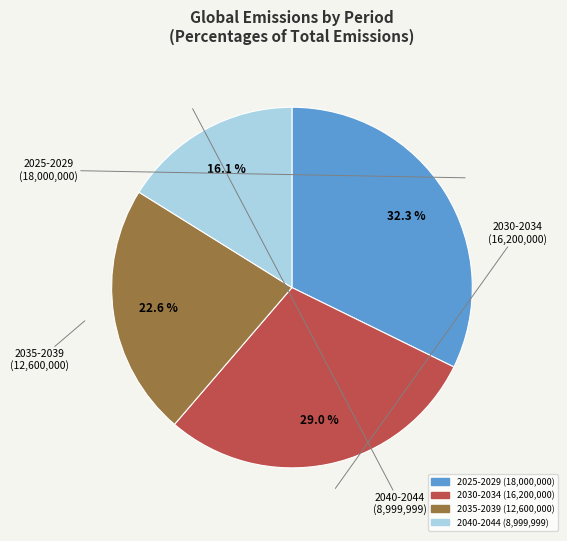

Does any single category account for the majority?

No